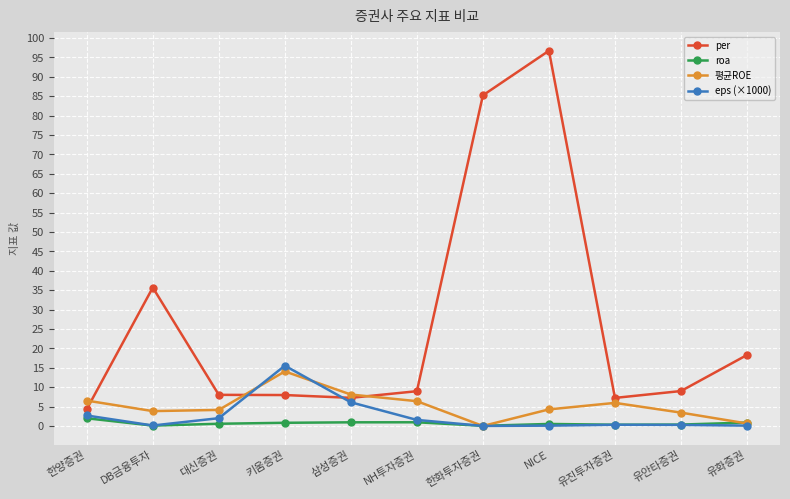

At which label does per reach its peak?

NICE